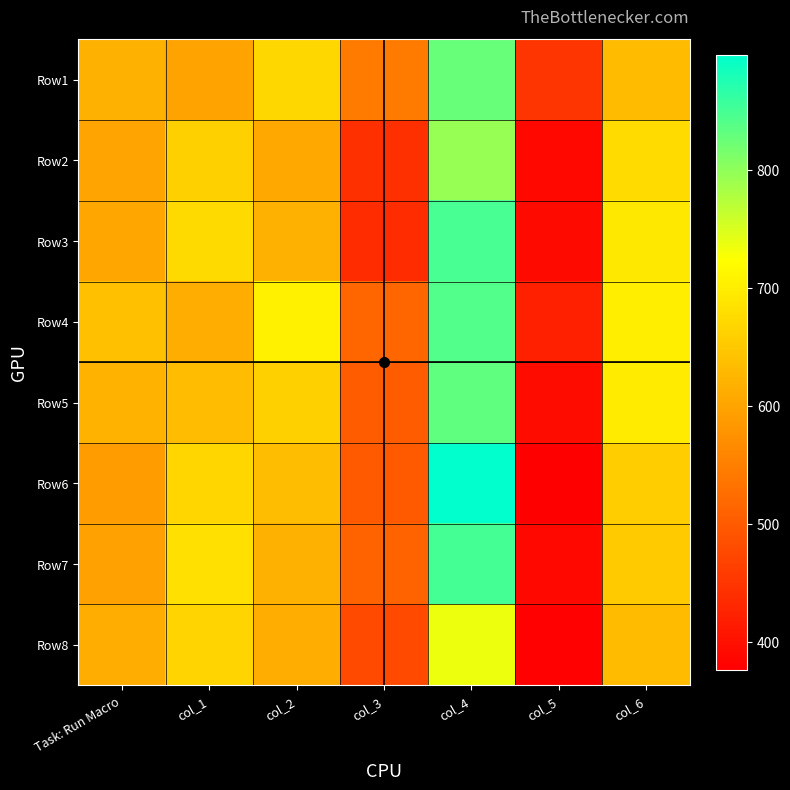

What is the greatest value displayed?

897.5